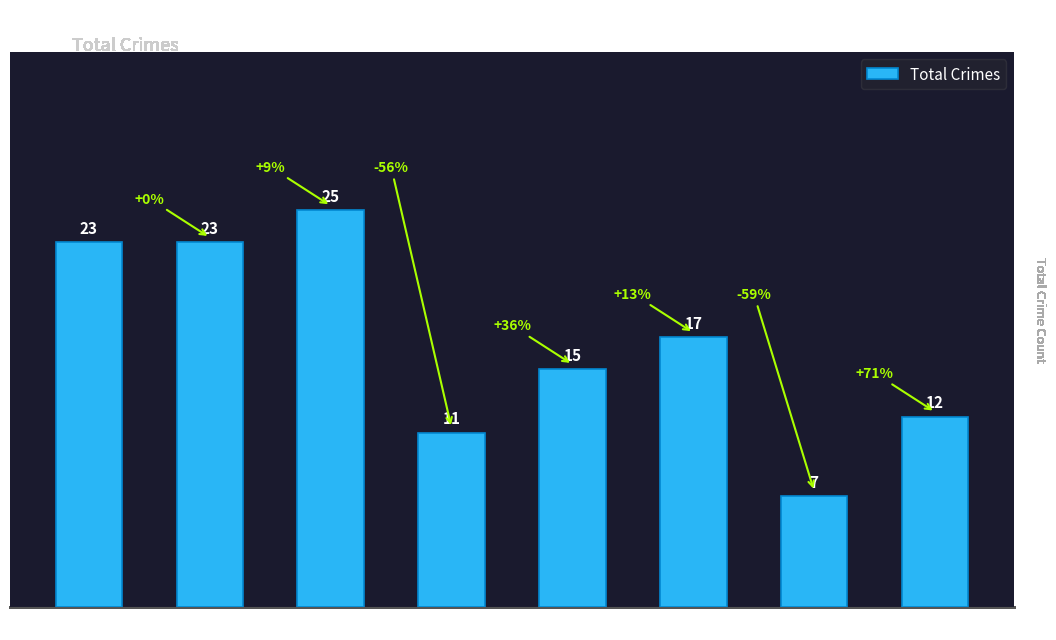

Which label corresponds to the largest value in the chart?

2017